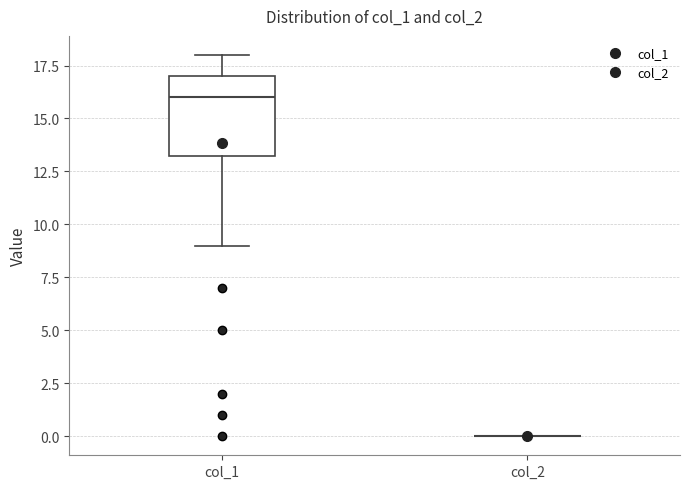

Which box is the tallest, from its lower edge to its upper edge?

col_1